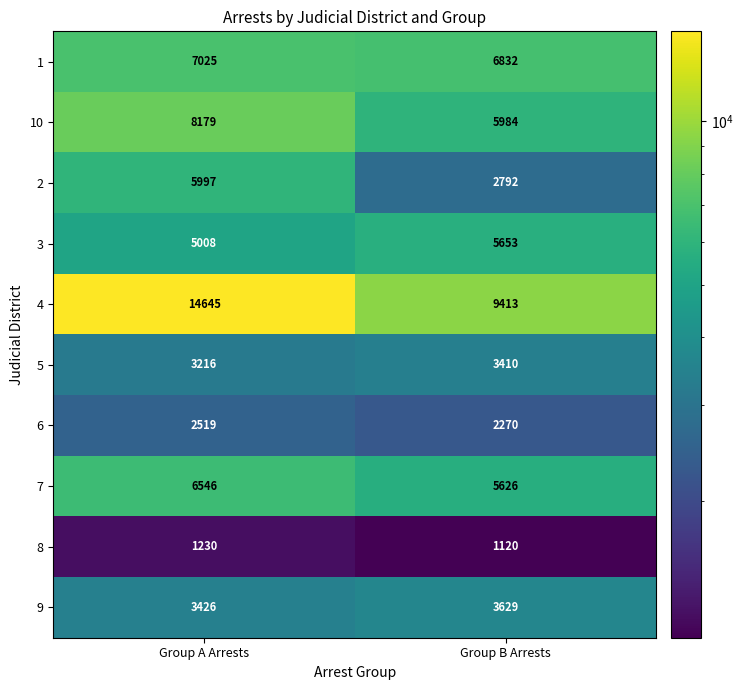

What is the sum of all 1 values?

13857